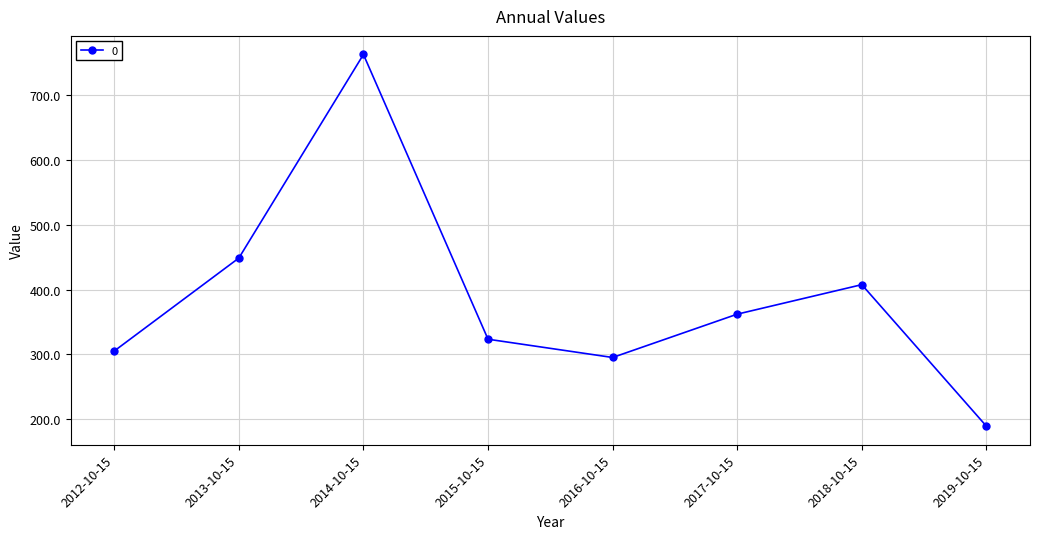

True or false: the data shows 154.4 at 2016-10-15.

False